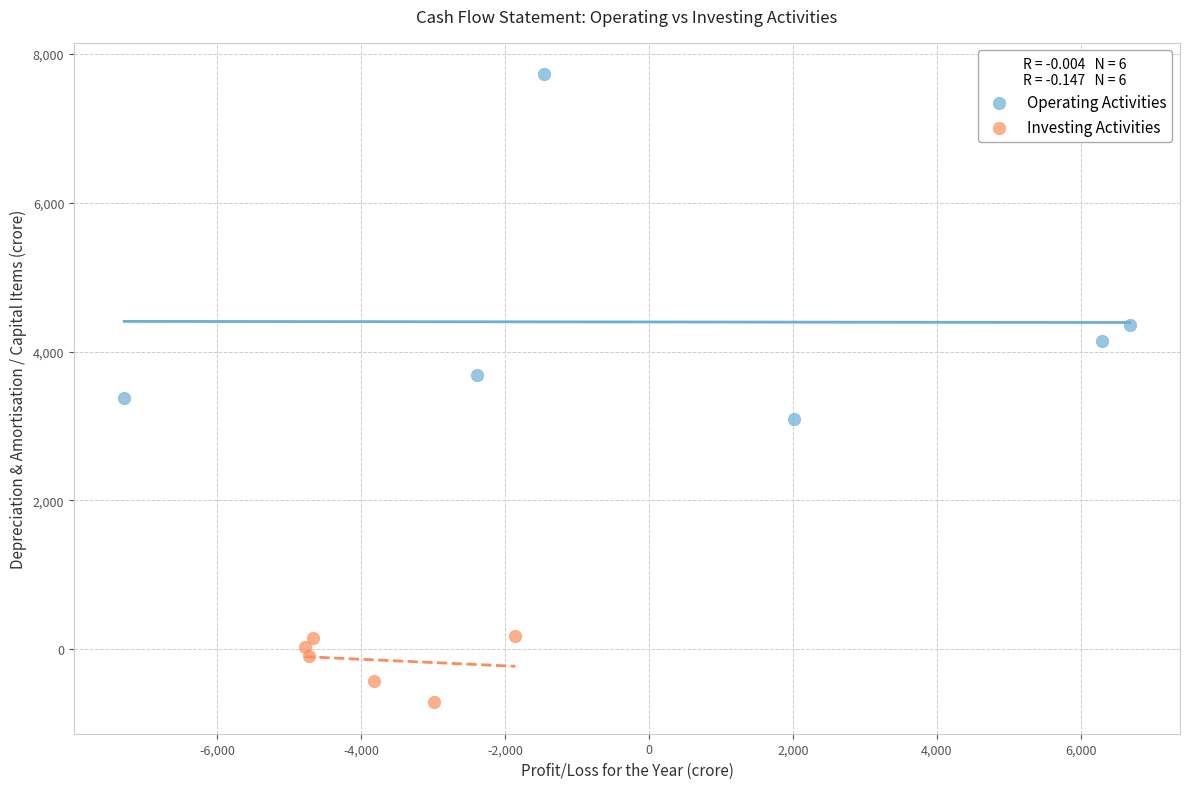

Which series has the largest Y range (max minus min)?

Operating Activities